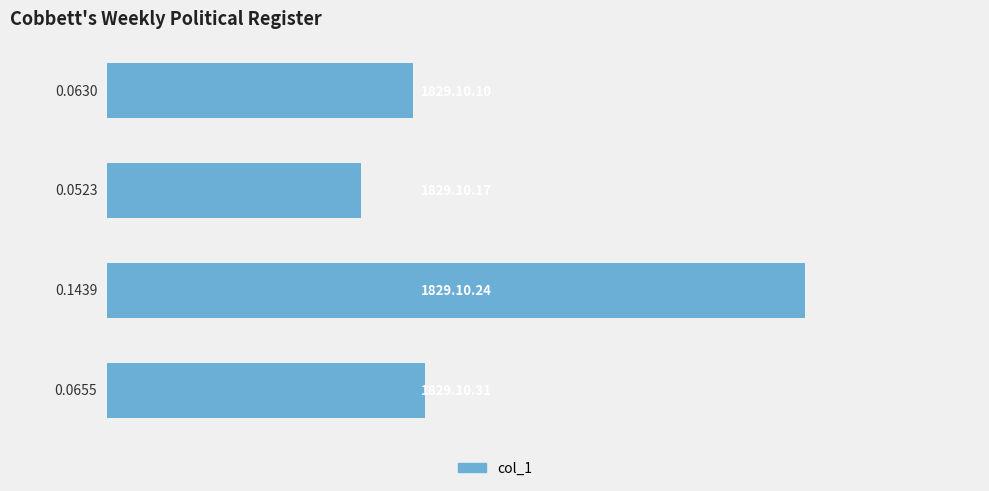

What is the sum of all values?

0.3